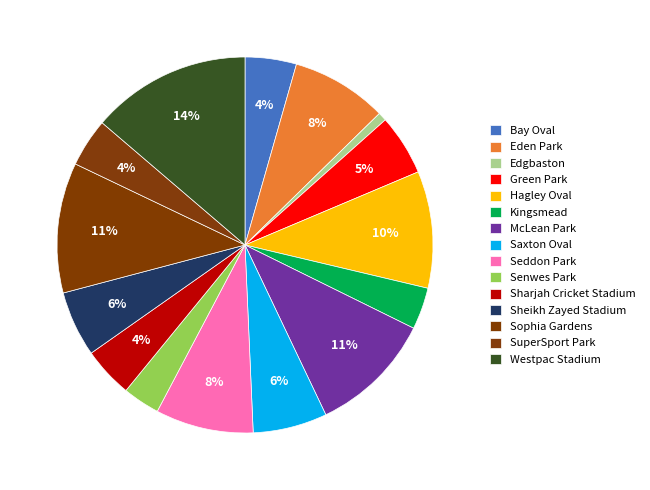

To the nearest percent, what percentage of the pie is Eden Park?

8%